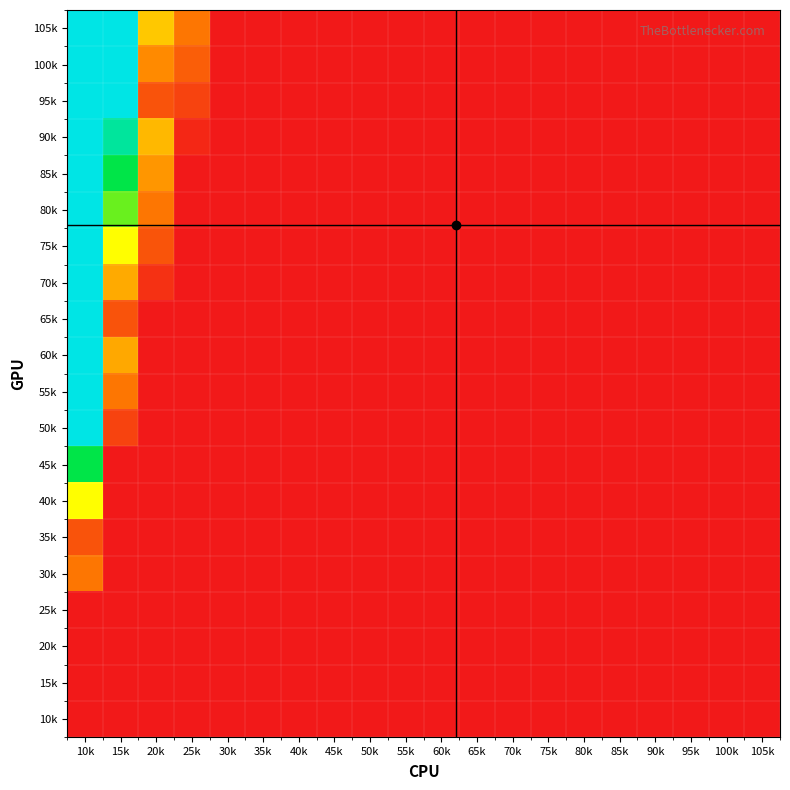

What is the minimum value shown in the chart?

5.0